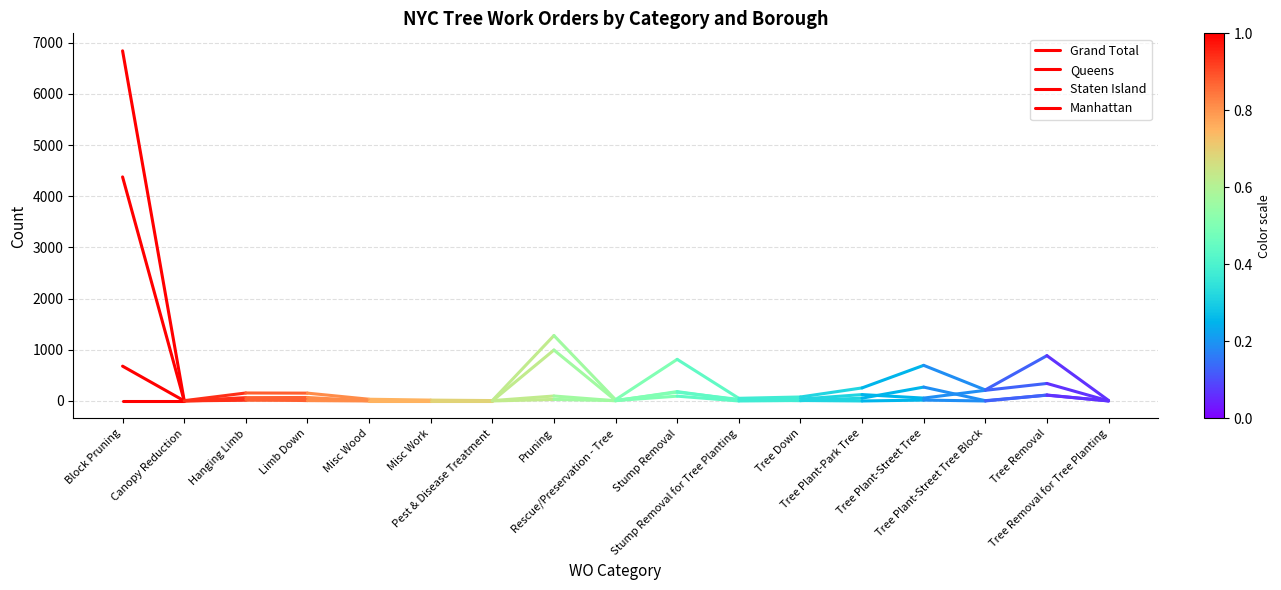

What is the total value across all series at Canopy Reduction?

11